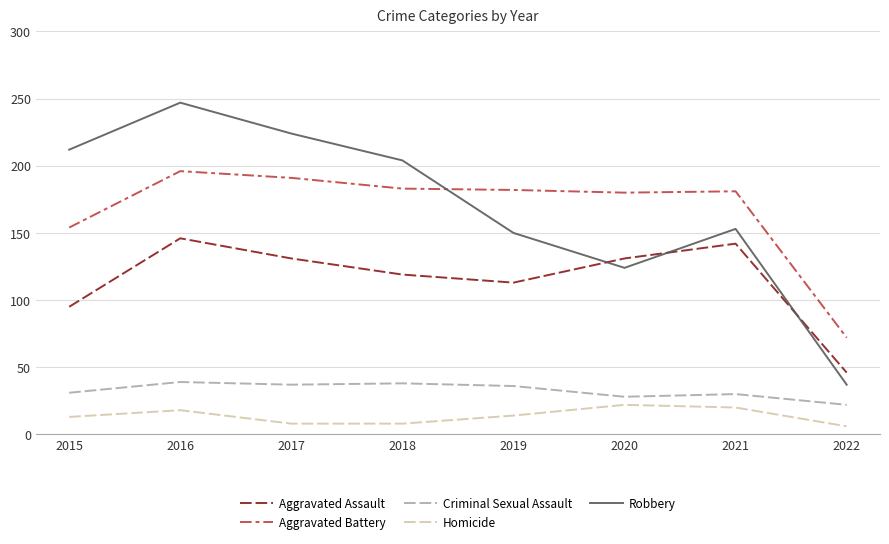

What is the lowest value of the Homicide series?

6